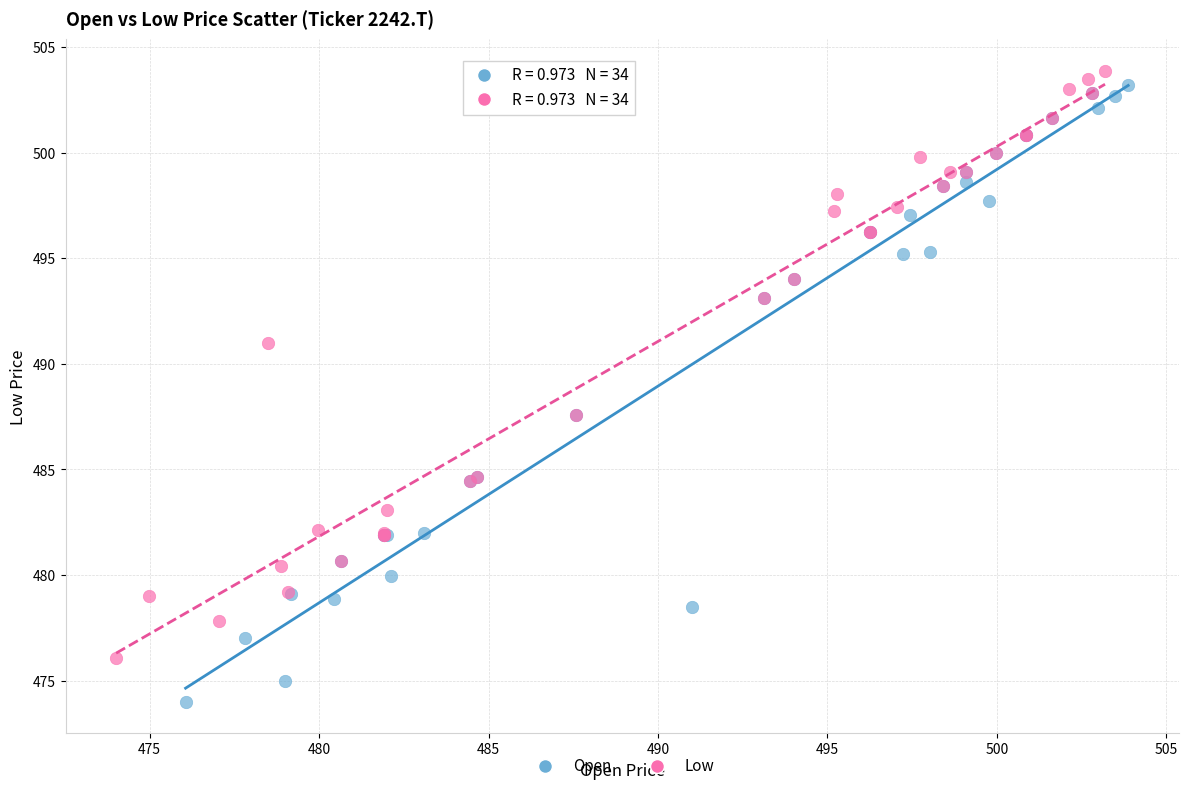

Which series contains the lowest Y value?

Open